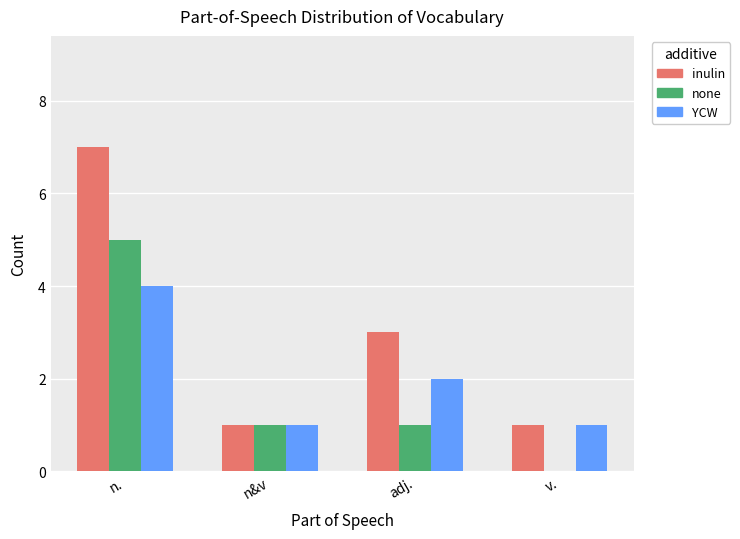

What is the highest value of the YCW series?

4